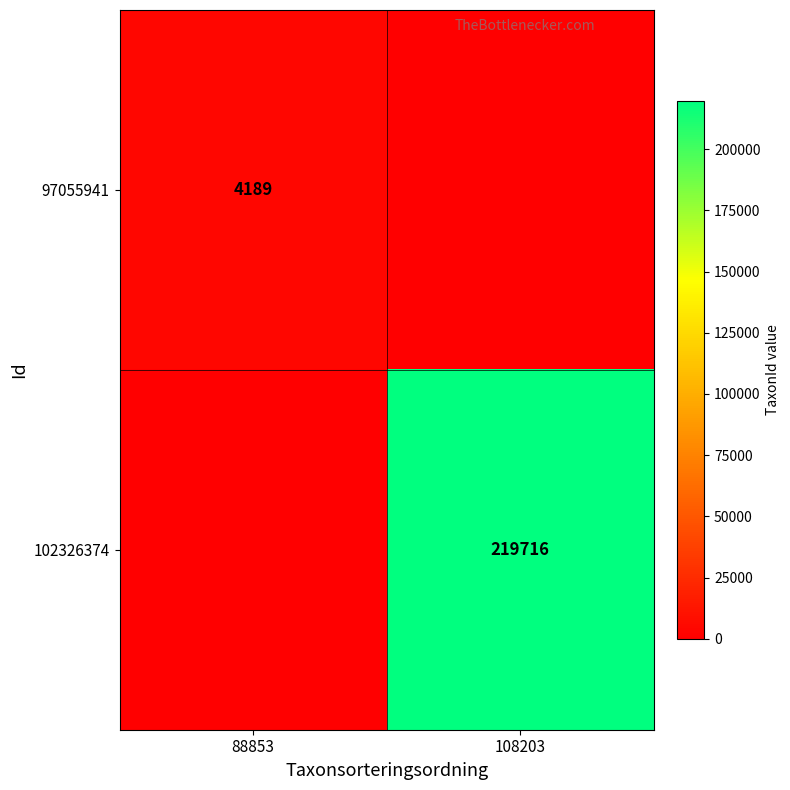

Is the value of 97055941 at 88853 greater than the value of 102326374 at 108203?

No